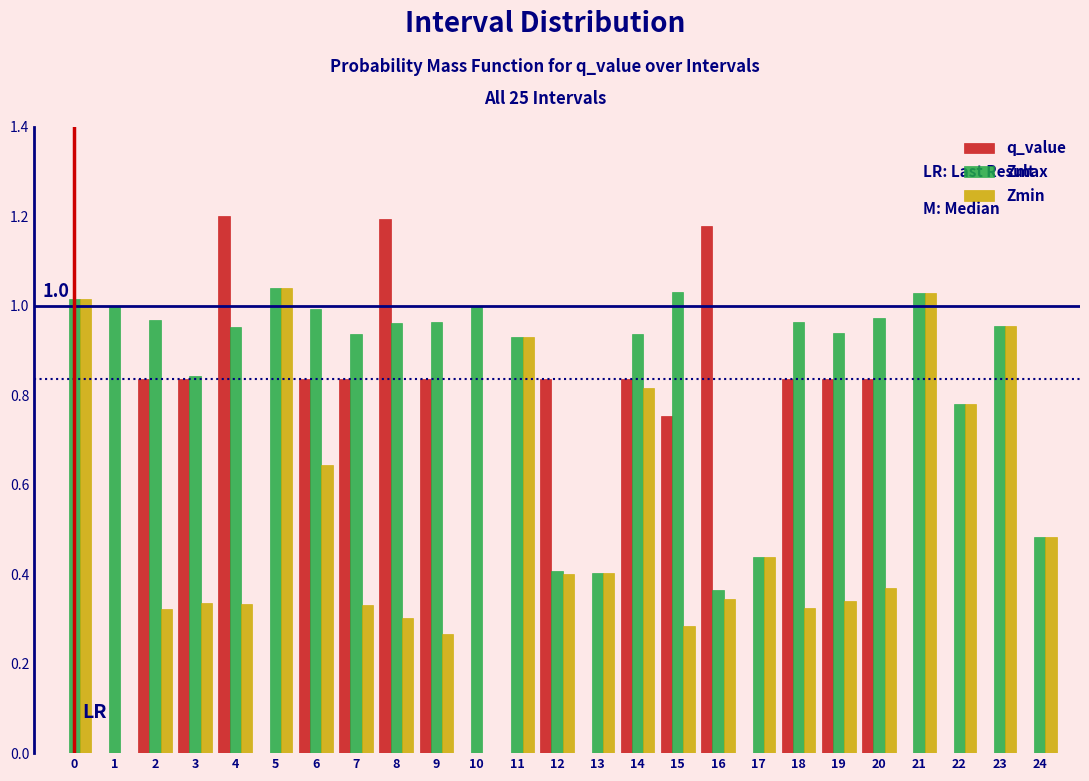

The value of Zmin at 16 is 0.3. True or false?

True